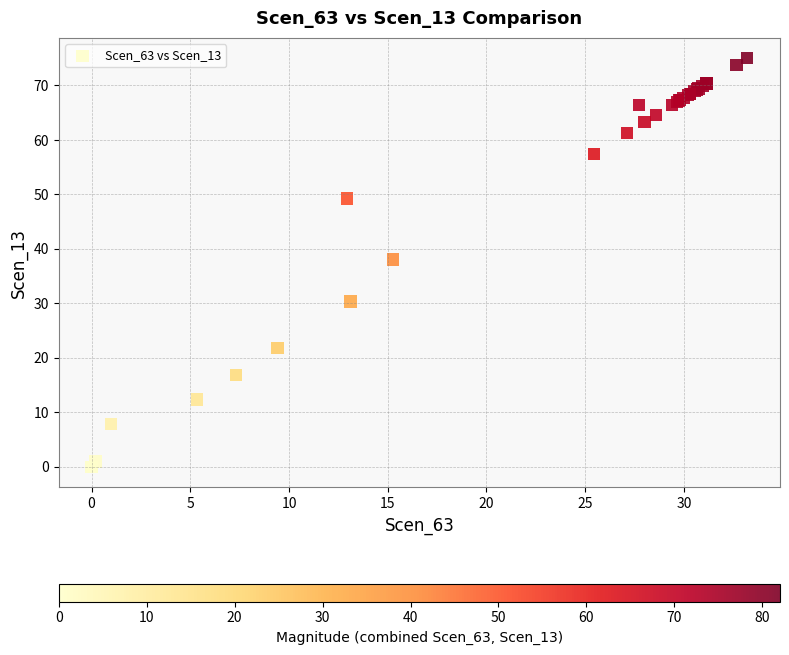

What Y value in the scatter plot is closest to 37?

38.0